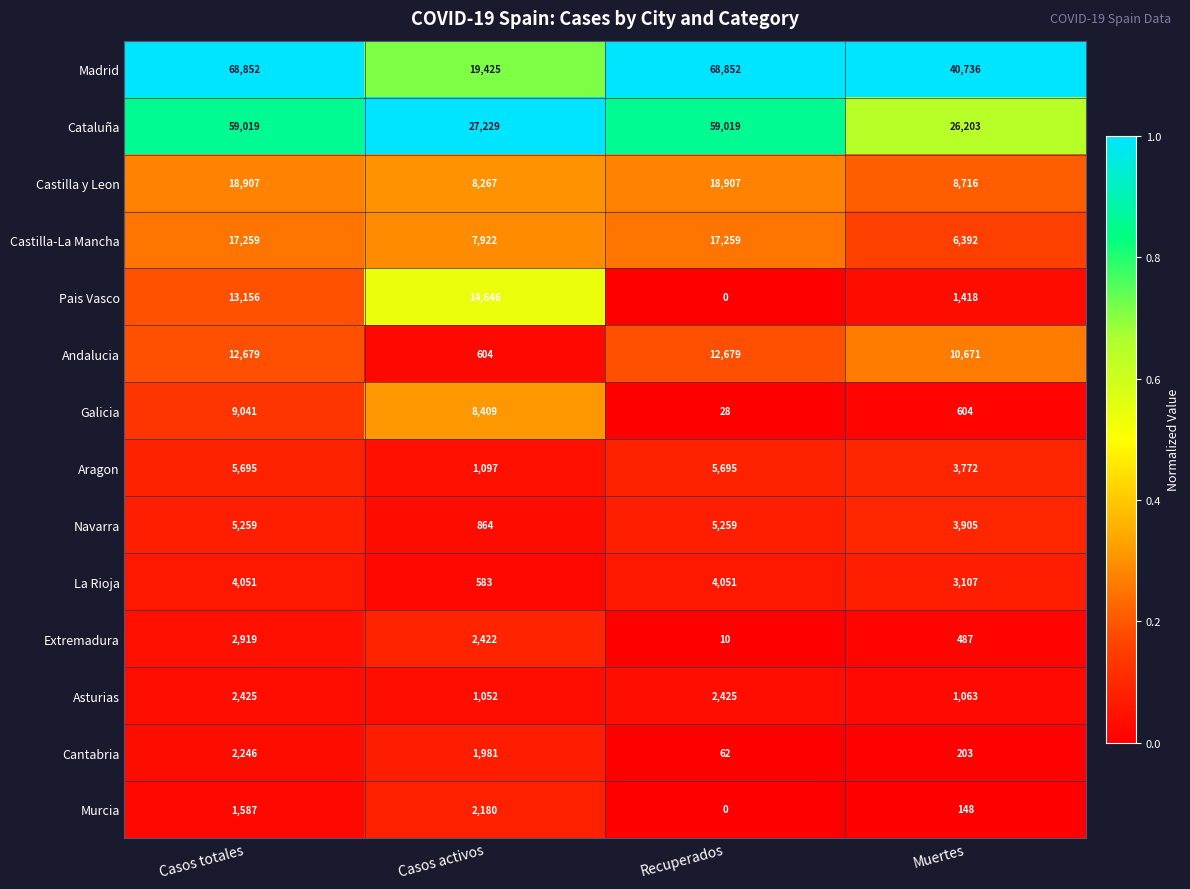

What is the lowest value of the Castilla y Leon series?

8267